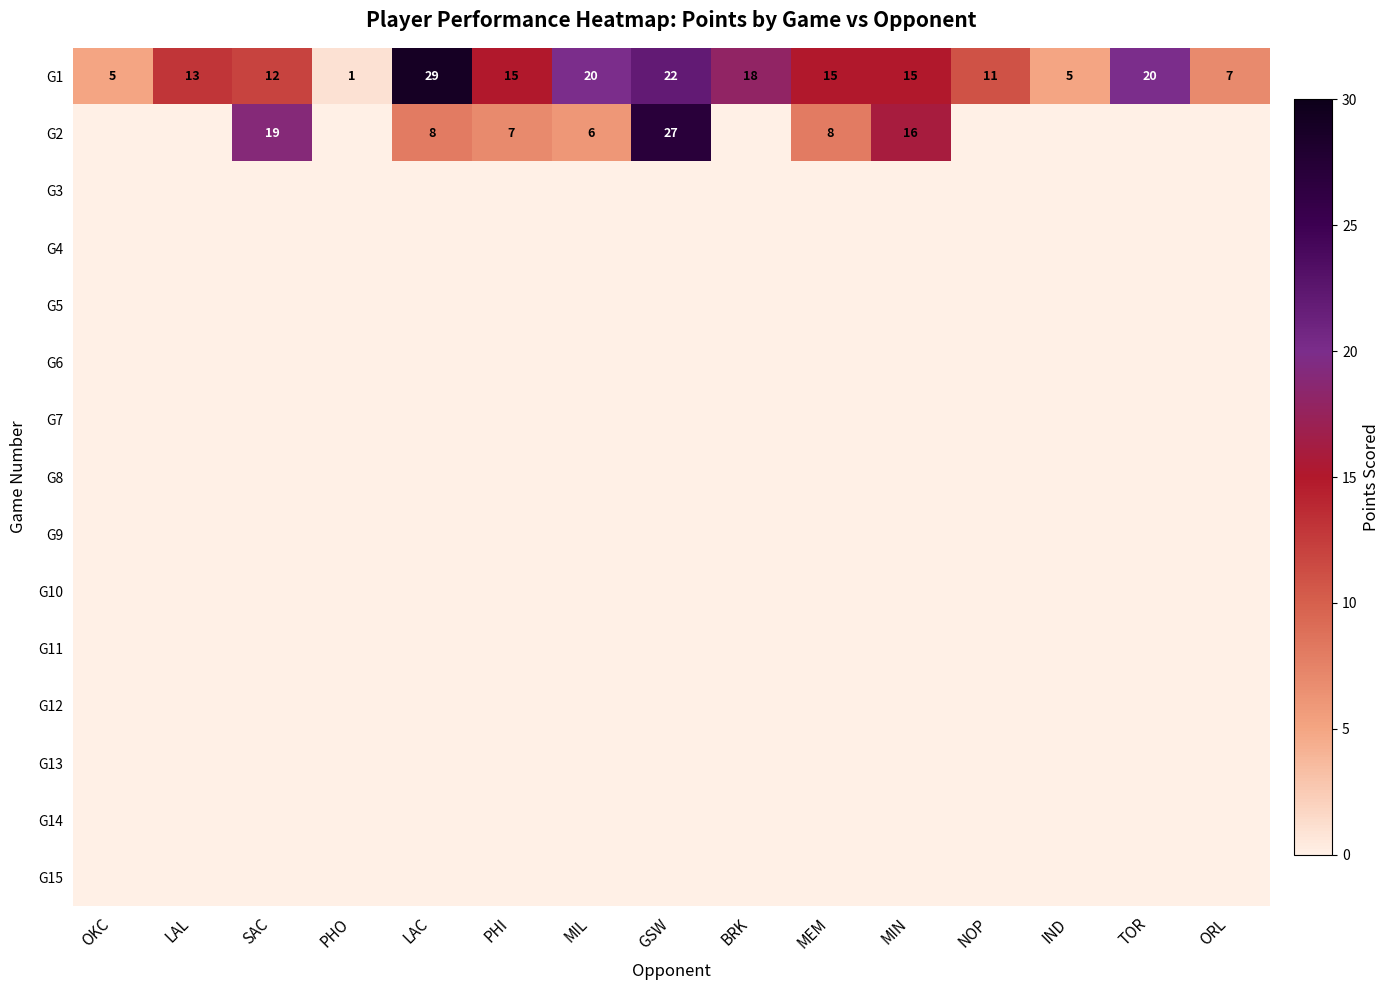

What is the sum of all G1 values?

208